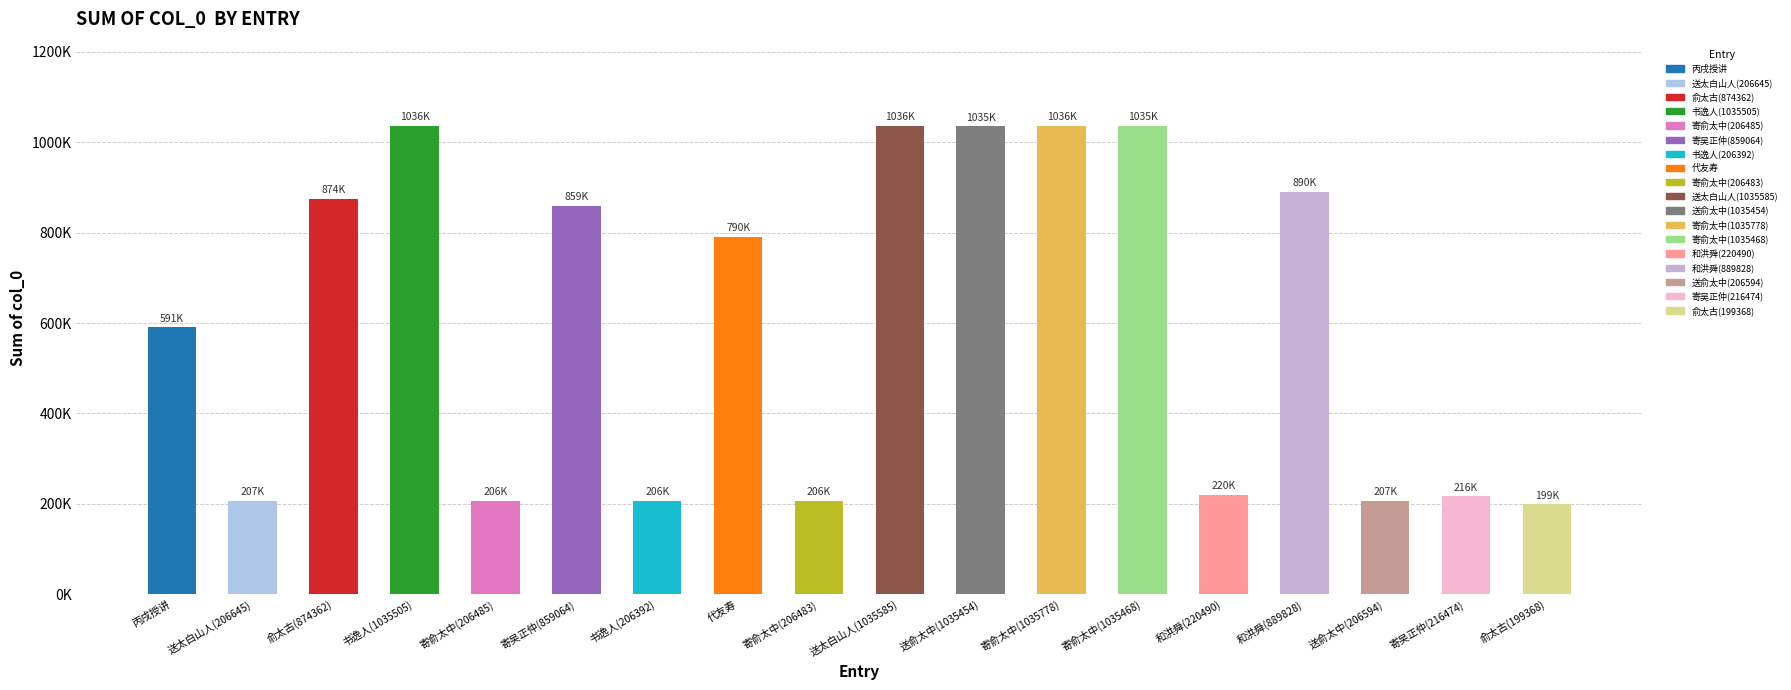

How many bars are there in total?

18